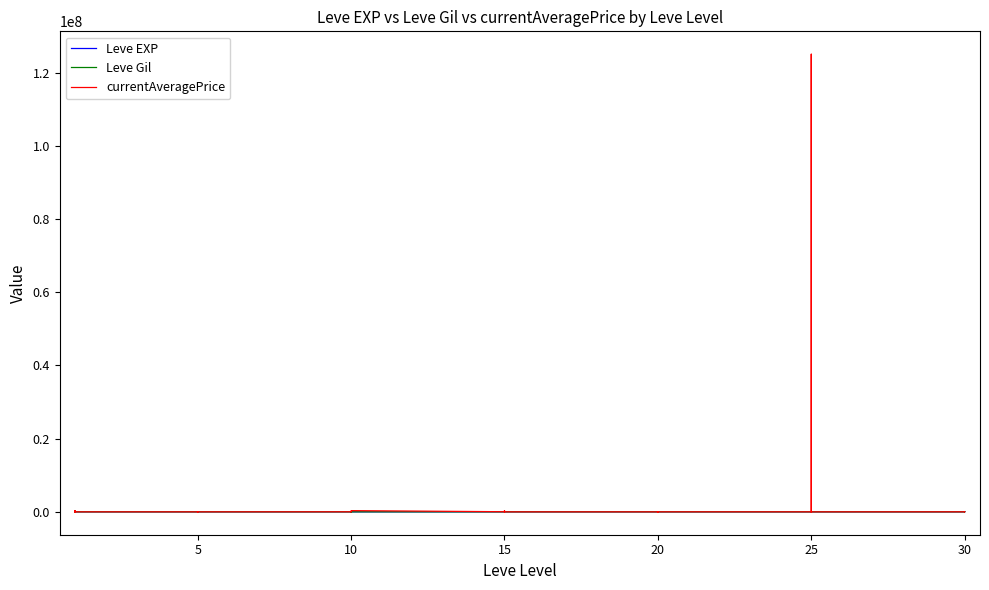

What is the total value across all series at 10?

14374